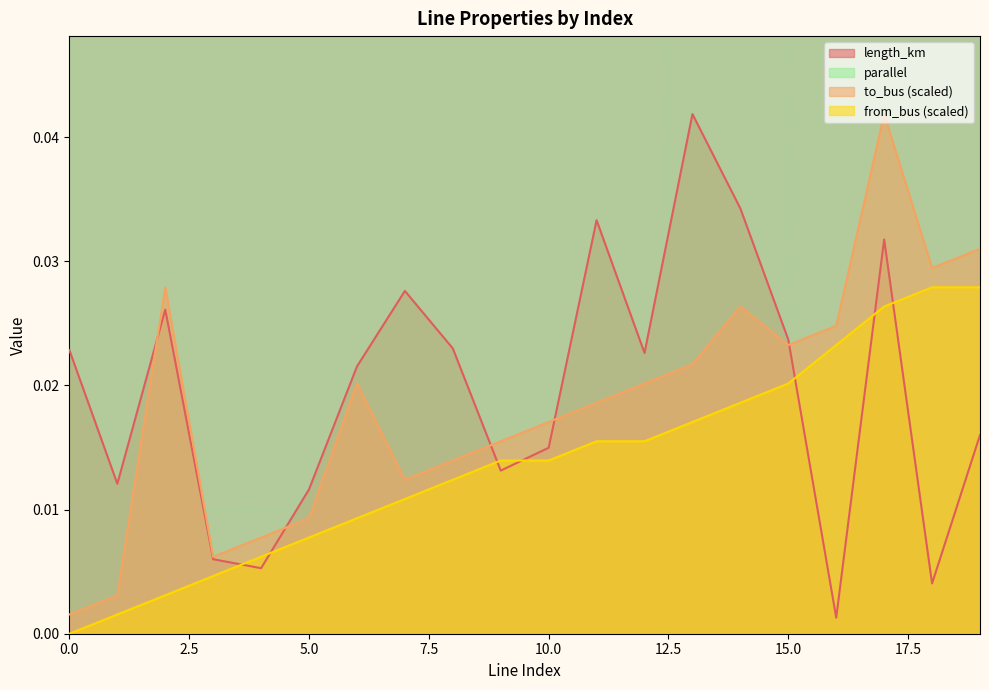

At how many categories does at least one series exceed 0?

20